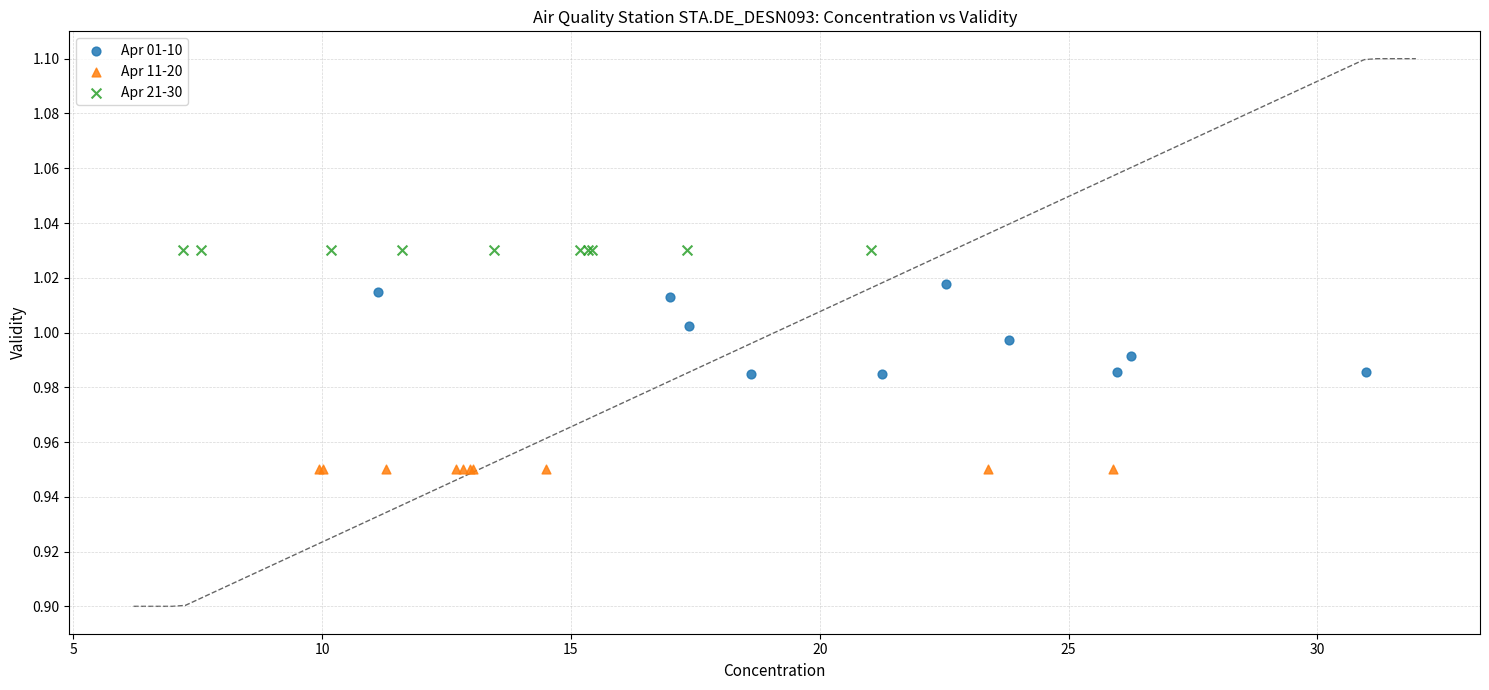

Which series contains the highest Y value?

Apr 21-30